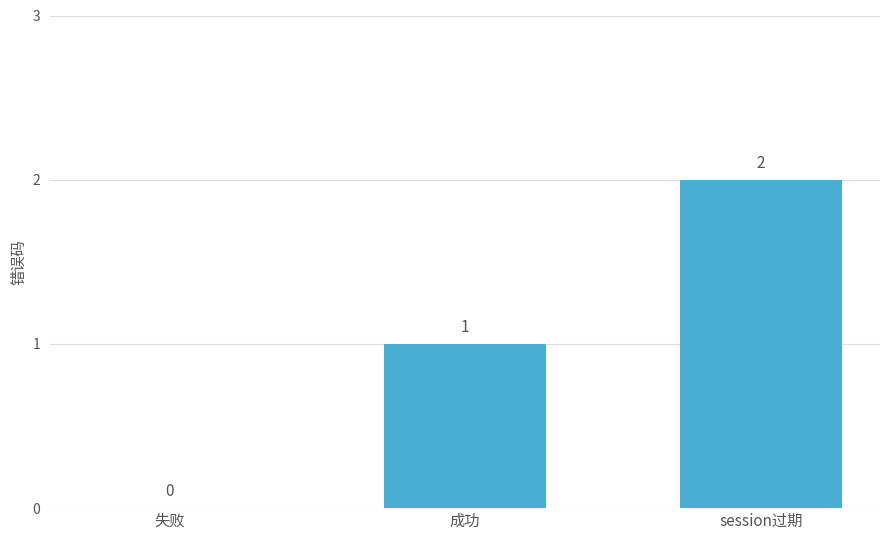

What is the sum of all values?

3